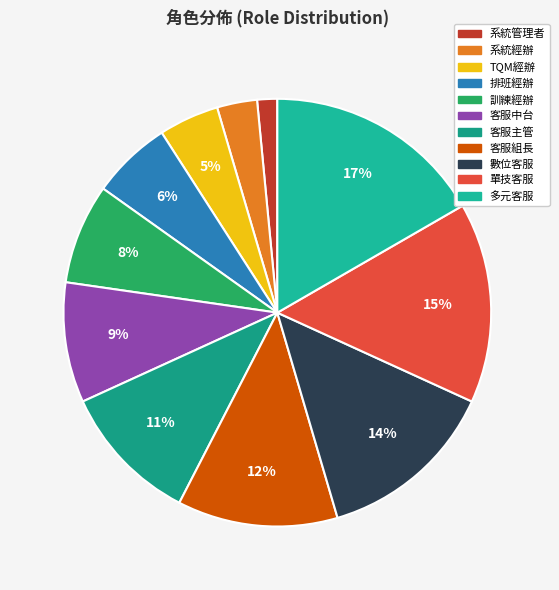

What is the ratio of the value at 客服主管 to the value at 多元客服?

0.6